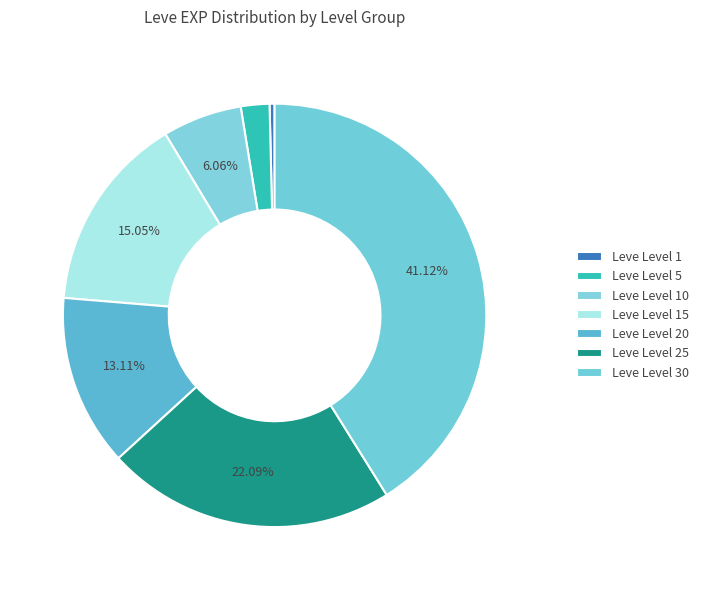

Which has a higher value, Leve Level 15 or Leve Level 25?

Leve Level 25